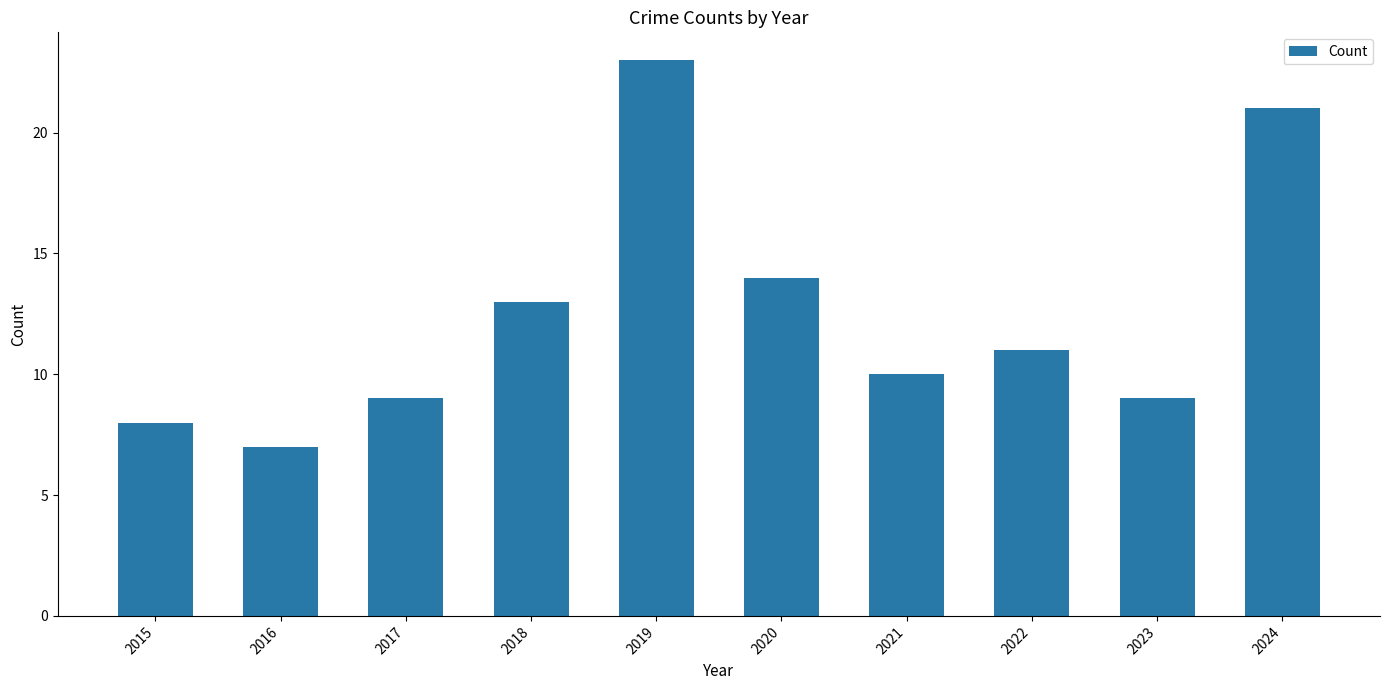

At which label does the data first exceed 11?

2018